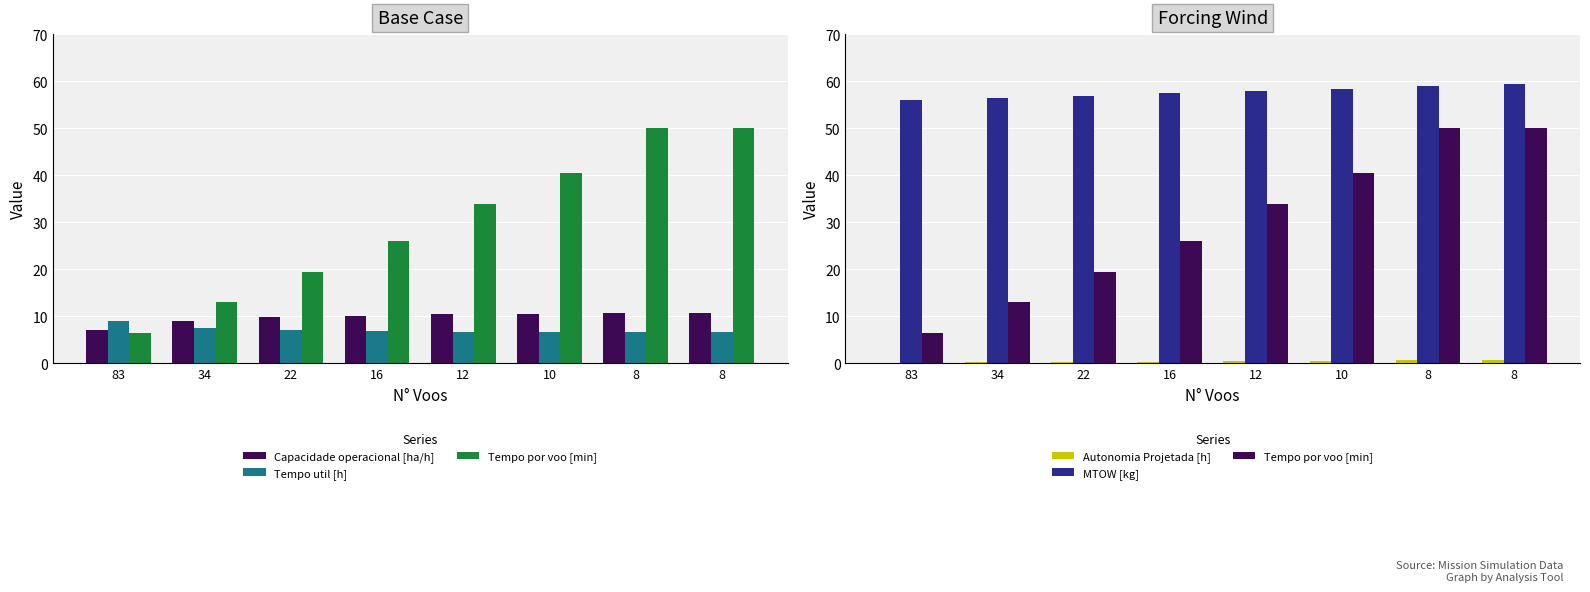

Where does the Capacidade operacional [ha/h] series first go above 10?

16